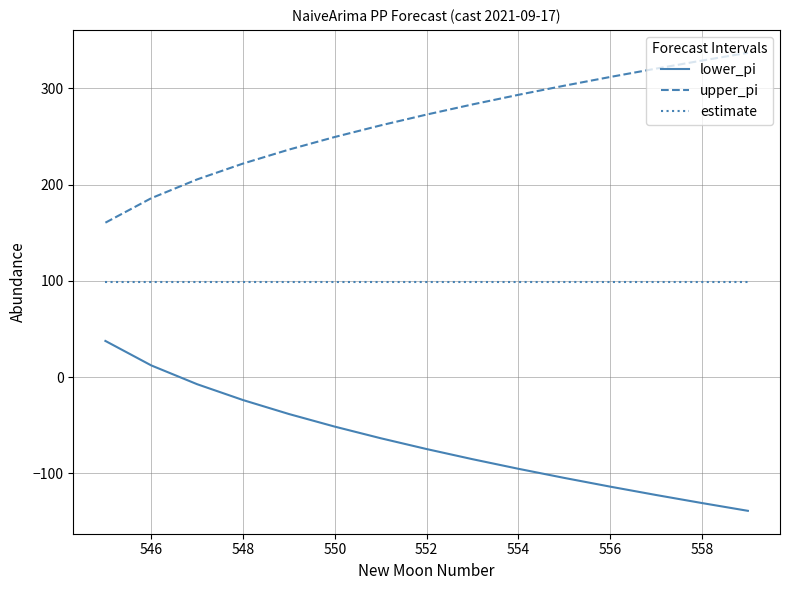

List the series in order of their peak value, lowest first.

lower_pi, estimate, upper_pi